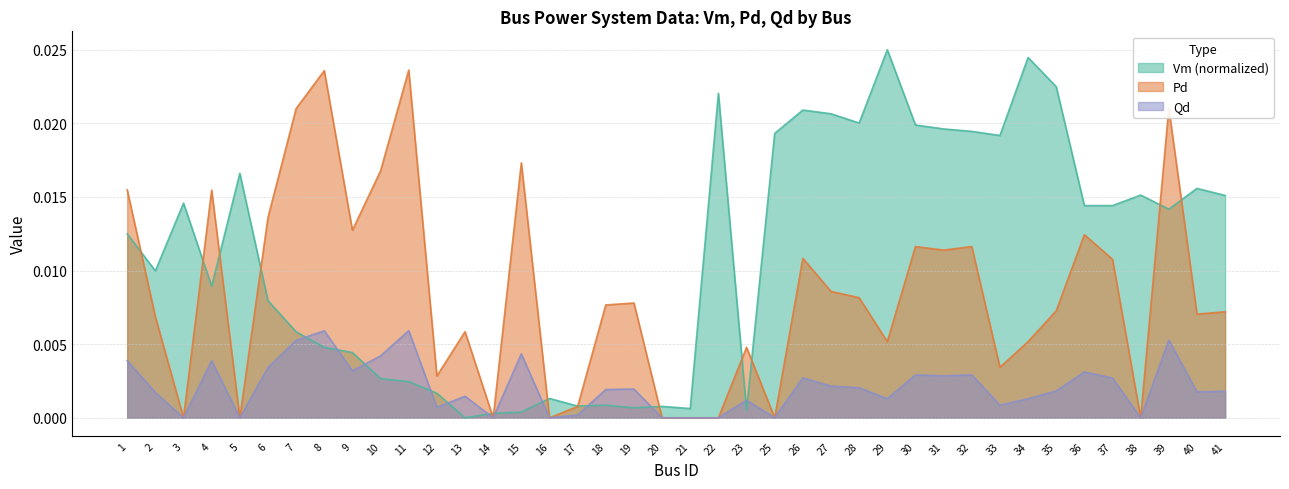

In Qd, how many points are higher than both neighbors (excluding endpoints)?

12